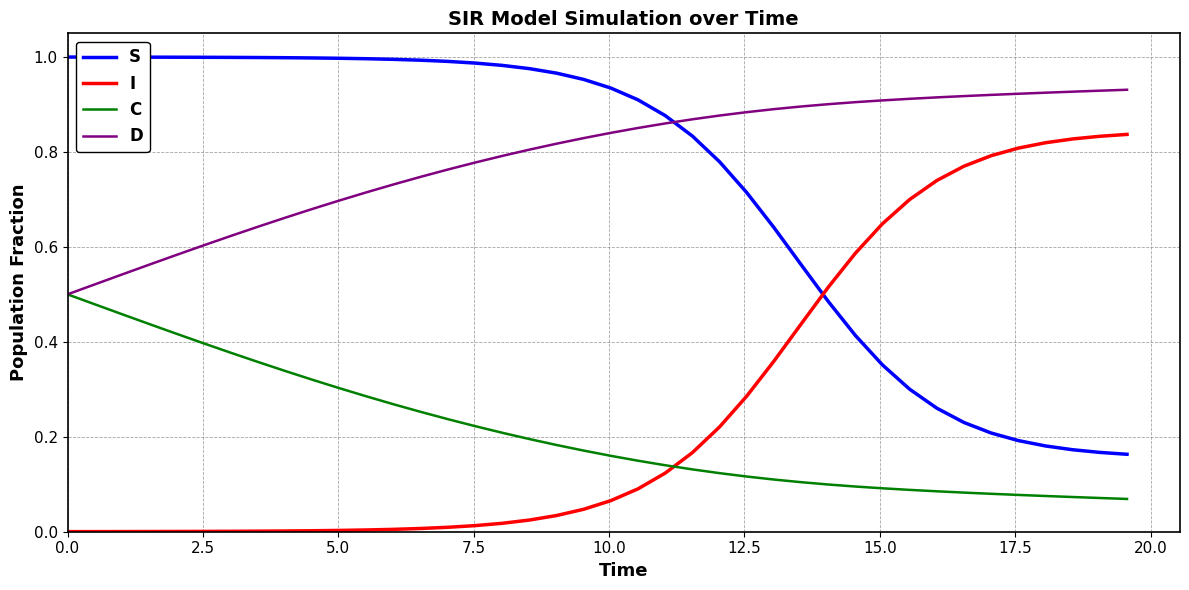

Which series has the largest total across all categories?

D